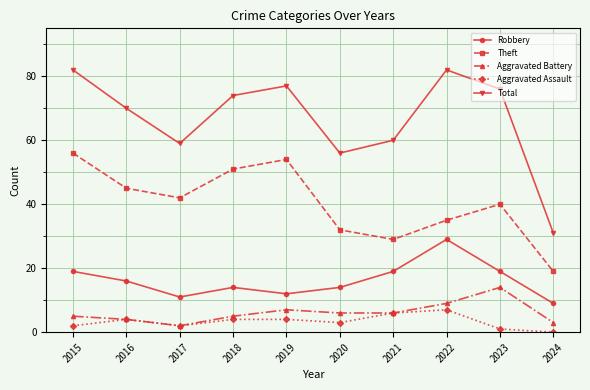

True or false: Robbery has a value of 12 at 2019.

True